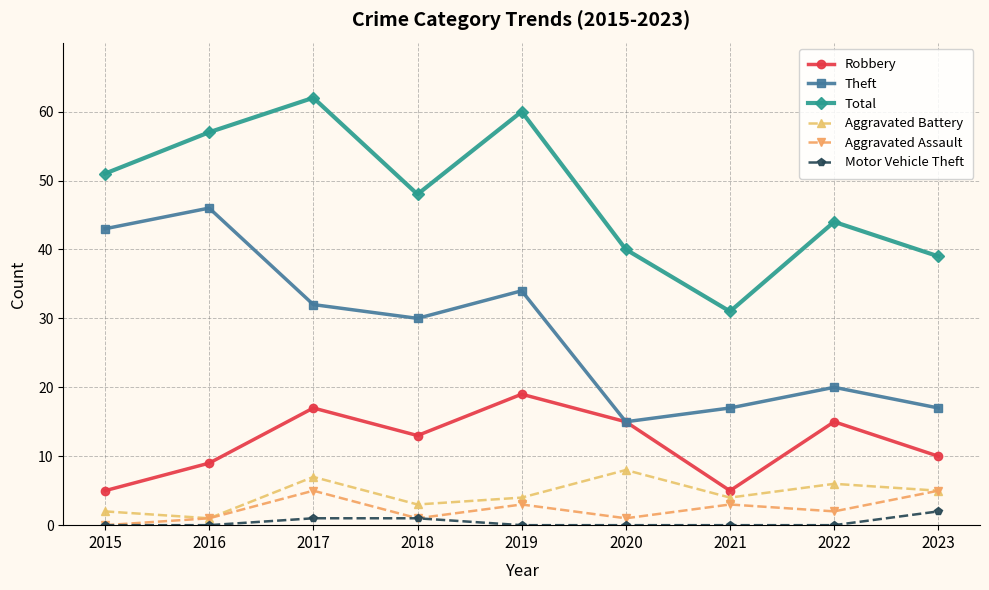

Rank the series by their maximum value, from lowest to highest.

Motor Vehicle Theft, Aggravated Assault, Aggravated Battery, Robbery, Theft, Total